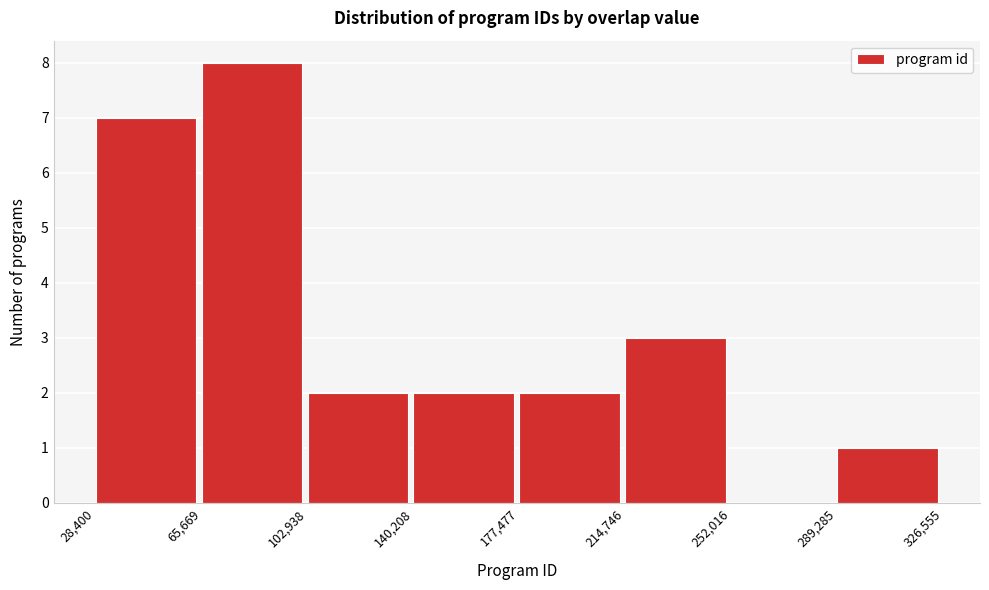

How tall is the bar that spans 28,400 to 65,669 on the x-axis? The values are not printed on the chart, so give them approximately, as read against the axis.

7